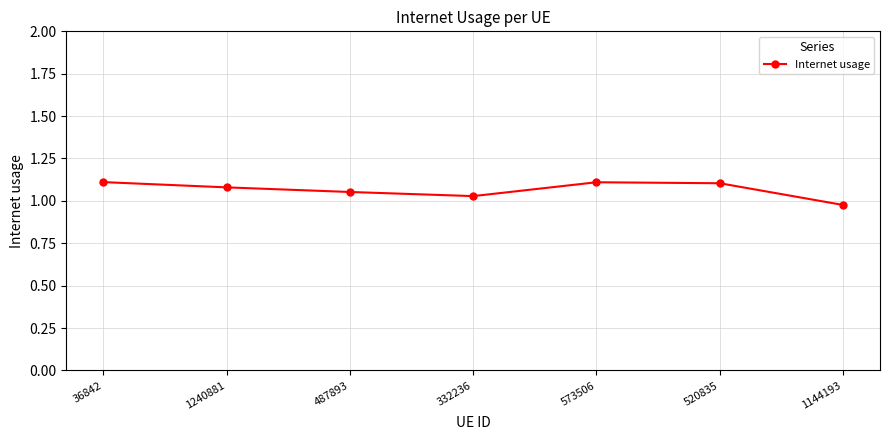

What is the label of the 1st point from the left?

36842